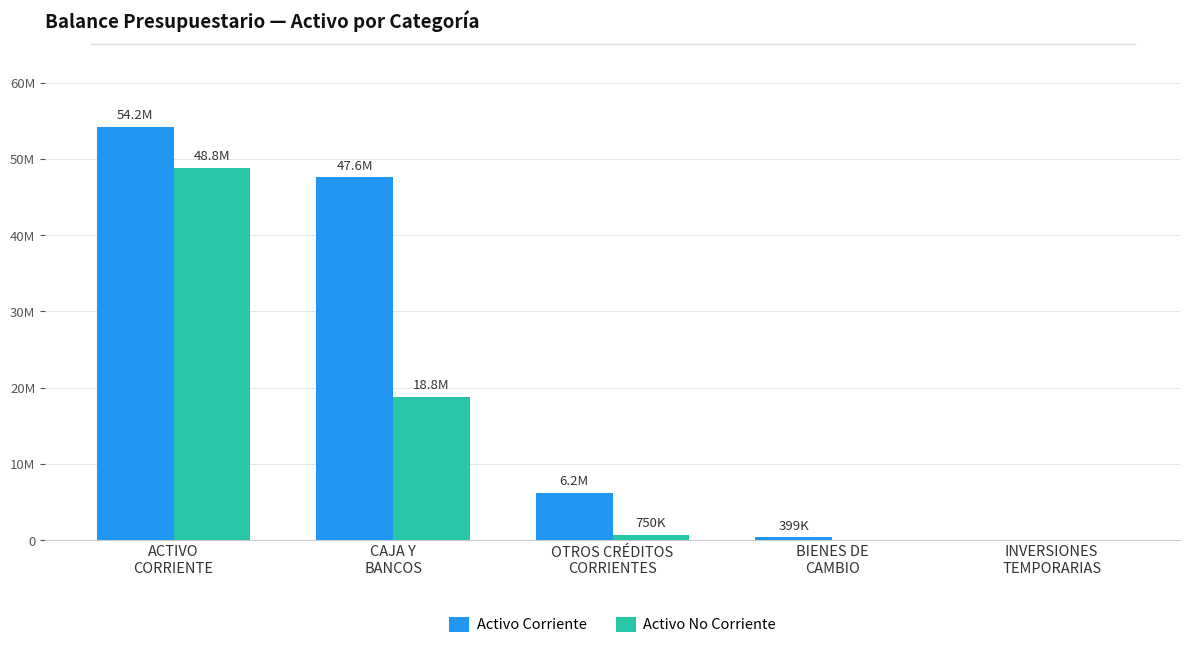

What are all the series names shown in the legend?

Activo Corriente, Activo No Corriente